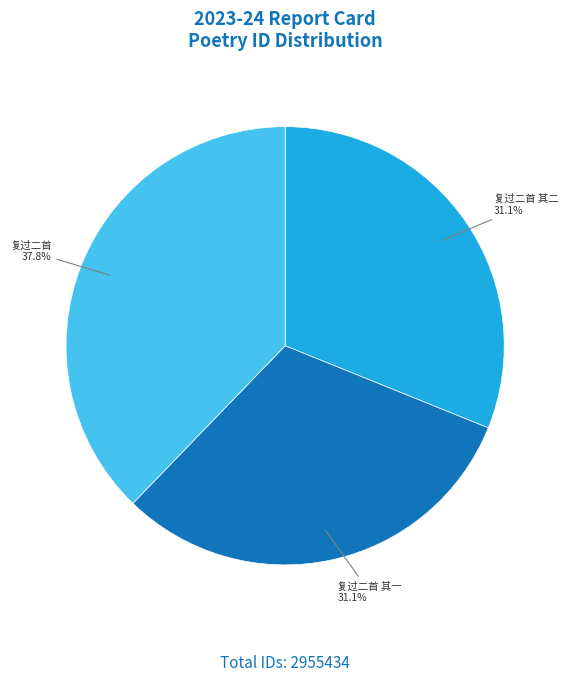

Does any single category account for the majority?

No